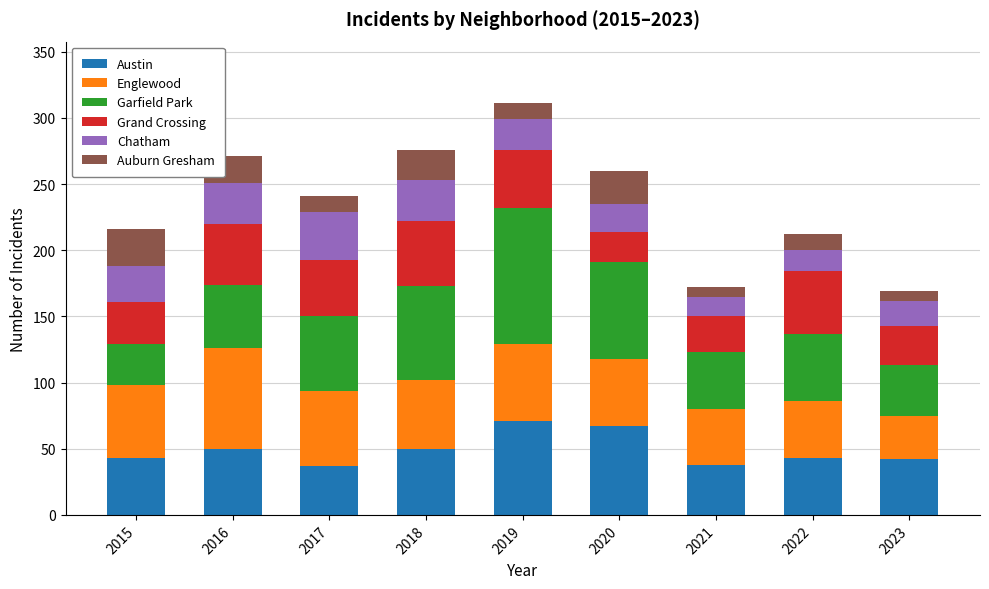

What is the highest value of the Austin series?

71